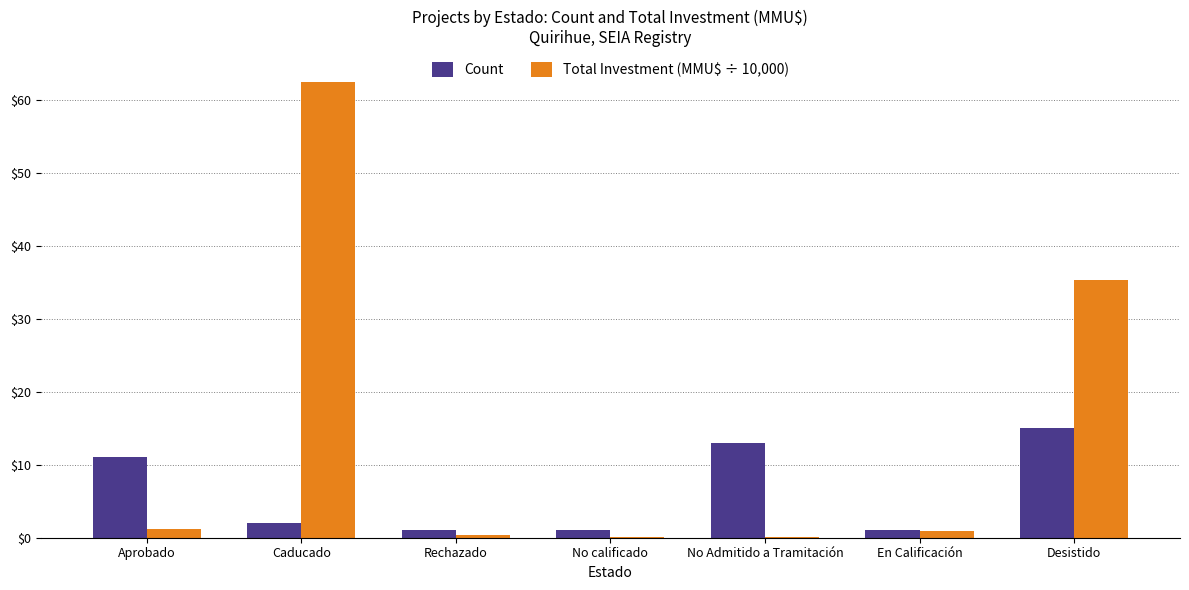

Are the bars grouped side by side (vs. stacked)?

Yes